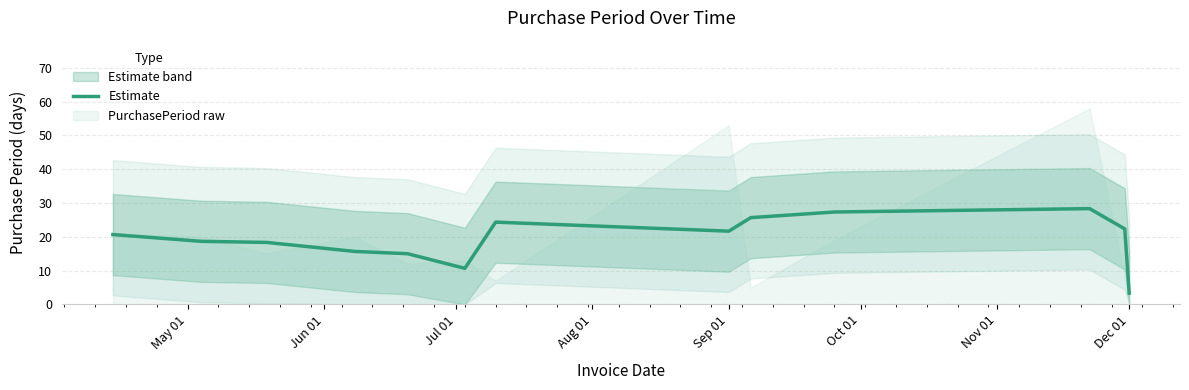

What is the difference between the maximum and minimum values?

25.0